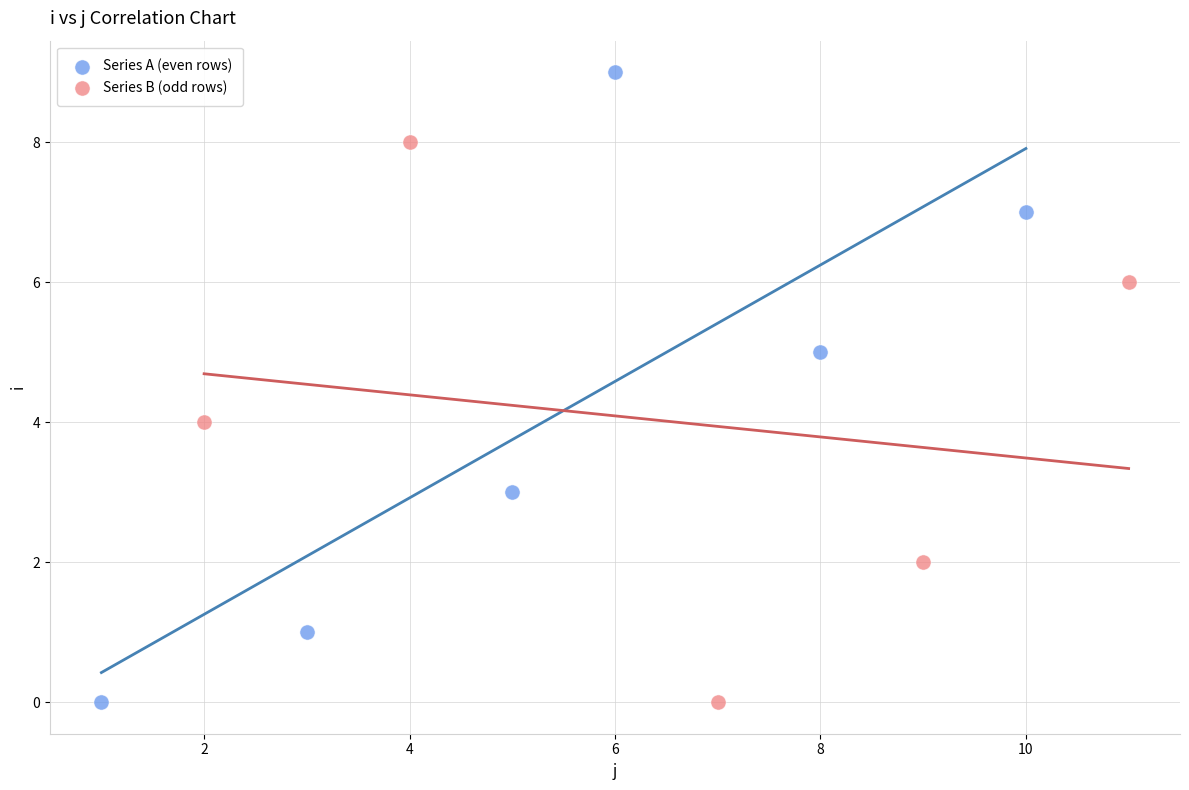

Which series reaches the maximum Y coordinate?

Series A (even rows)